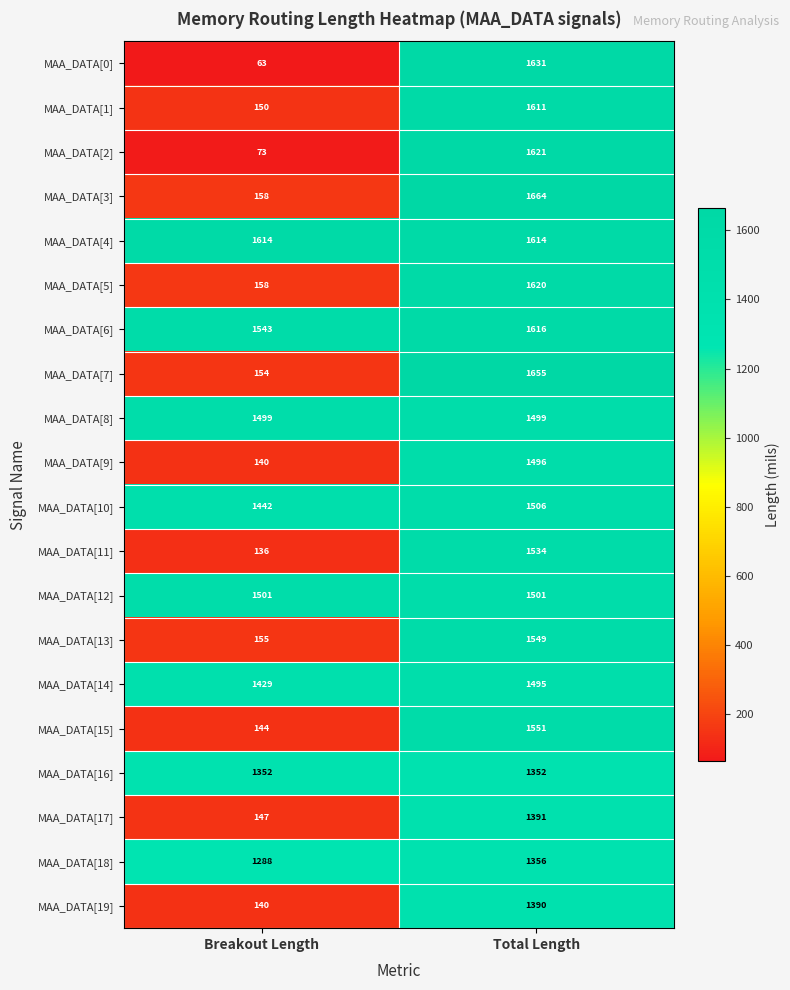

List the series in order of their peak value, highest first.

MAA_DATA[3], MAA_DATA[7], MAA_DATA[0], MAA_DATA[2], MAA_DATA[5], MAA_DATA[6], MAA_DATA[4], MAA_DATA[1], MAA_DATA[15], MAA_DATA[13], MAA_DATA[11], MAA_DATA[10], MAA_DATA[12], MAA_DATA[8], MAA_DATA[9], MAA_DATA[14], MAA_DATA[17], MAA_DATA[19], MAA_DATA[18], MAA_DATA[16]